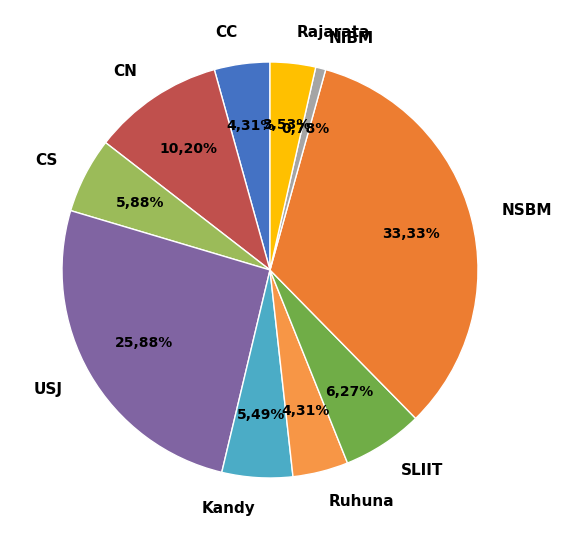

To the nearest percent, what percentage of the pie is Rajarata?

4%